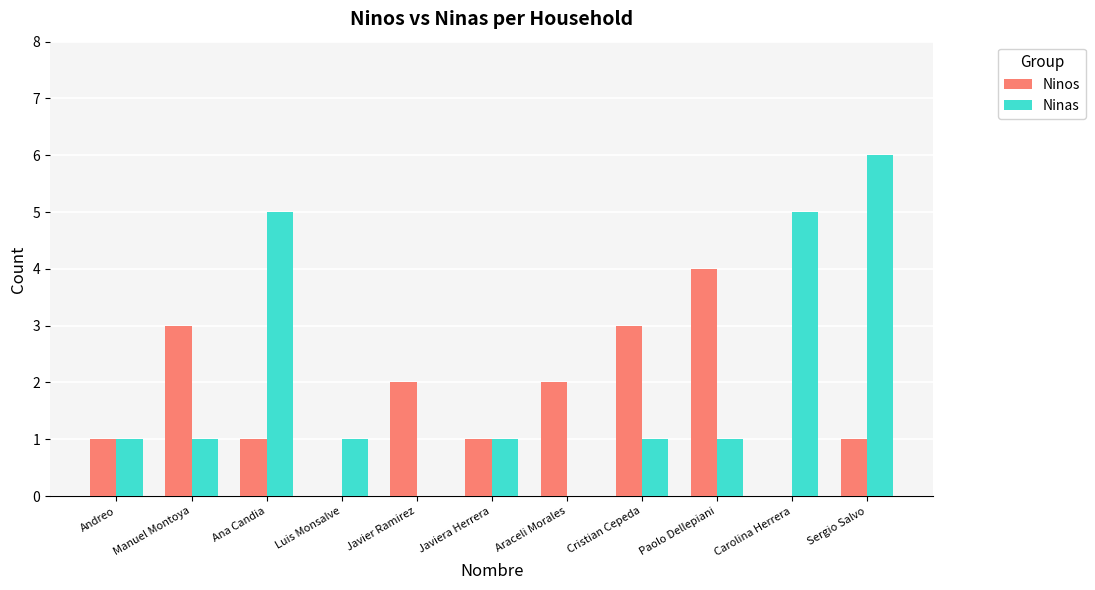

At which category is the sum across all series the highest?

Sergio Salvo